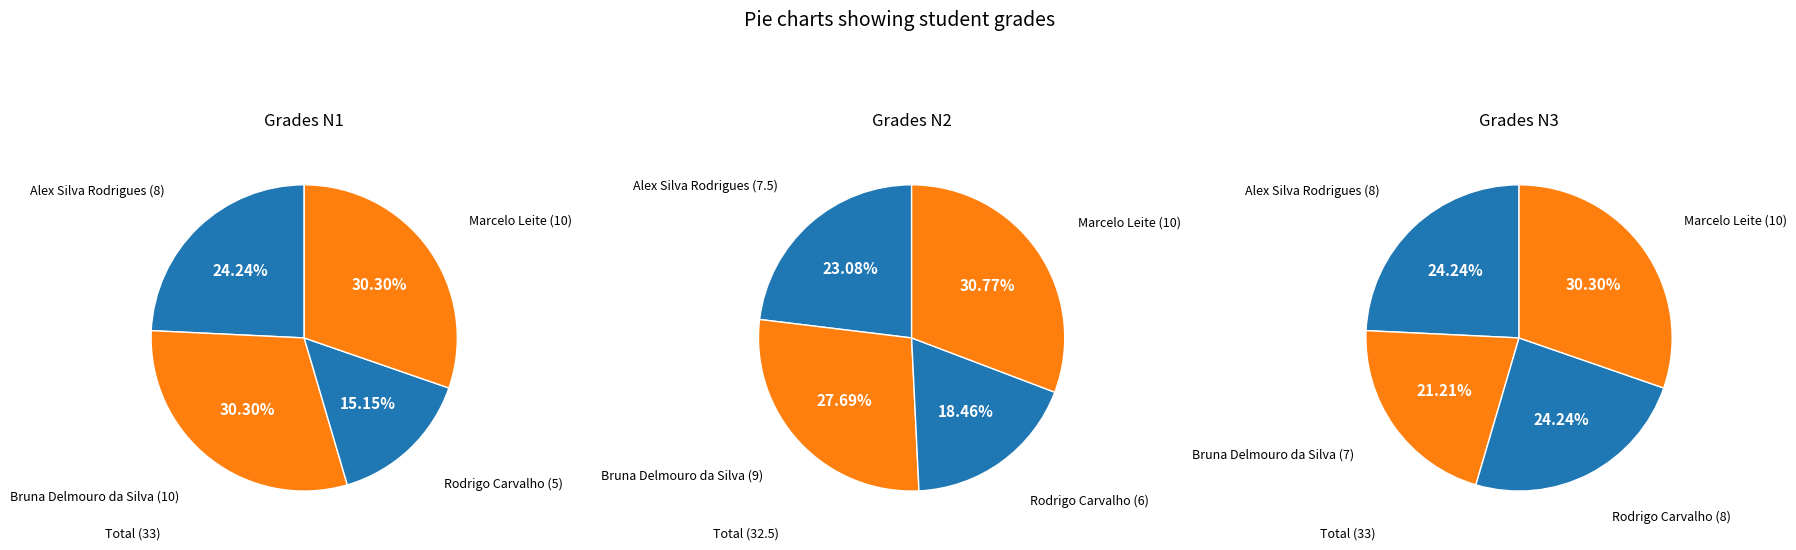

Which slice is the largest?

Bruna Delmouro da Silva